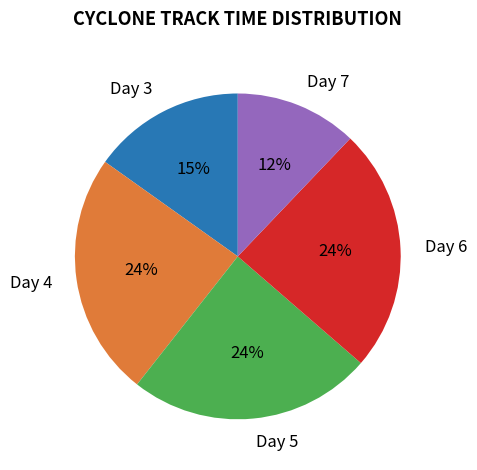

Approximately how many times larger is the value at Day 5 compared to Day 3?

1.6